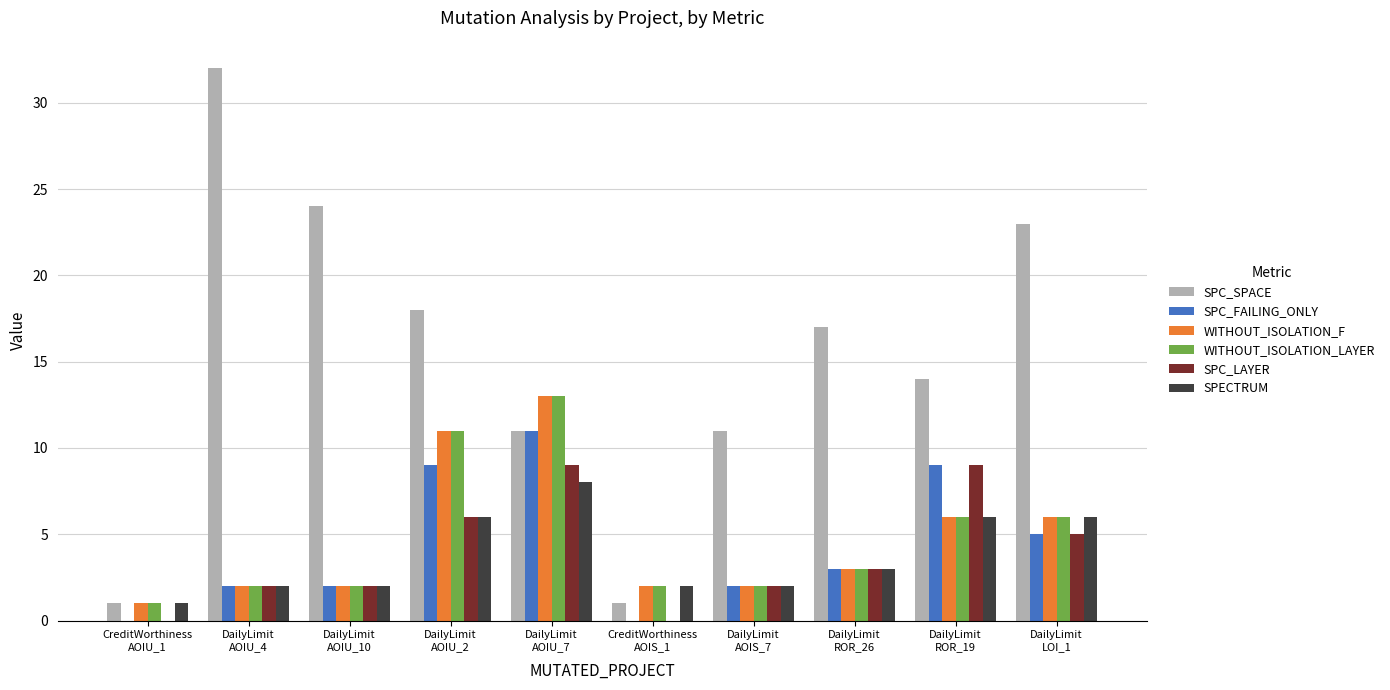

At which category is the sum across all series the highest?

DailyLimit
AOIU_7